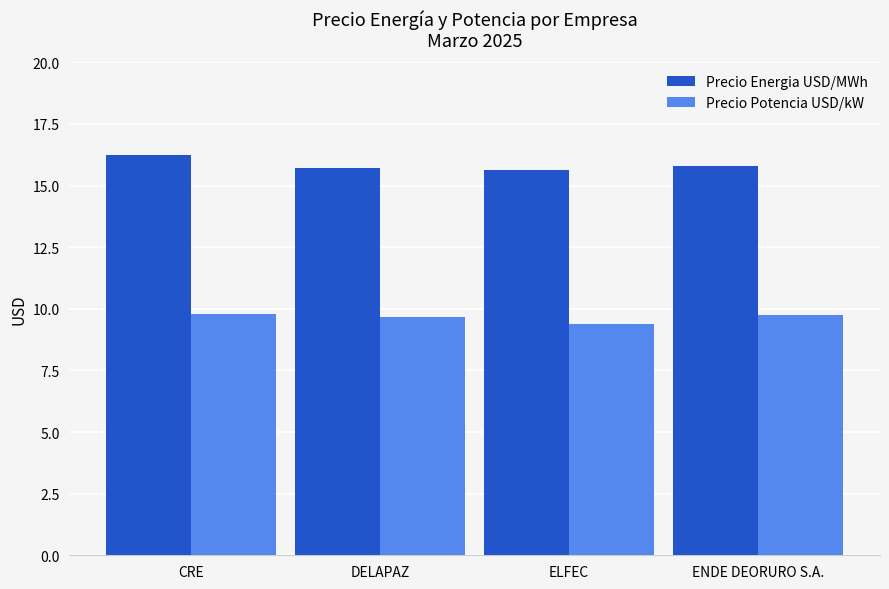

What is the sum of the Precio Potencia USD/kW values at ELFEC and CRE?

19.2